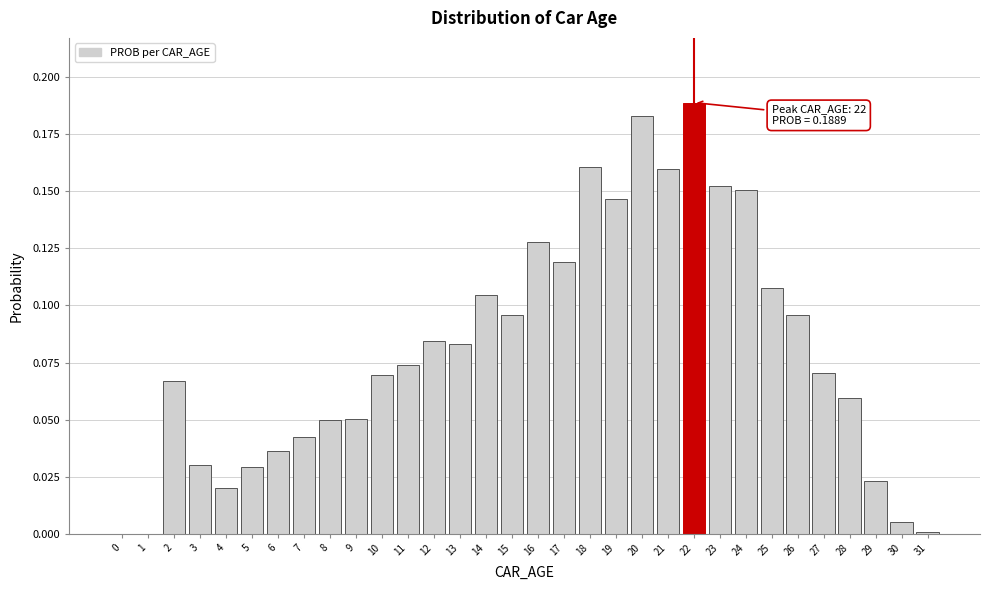

True or false: the data shows 0.1 at 6.

False